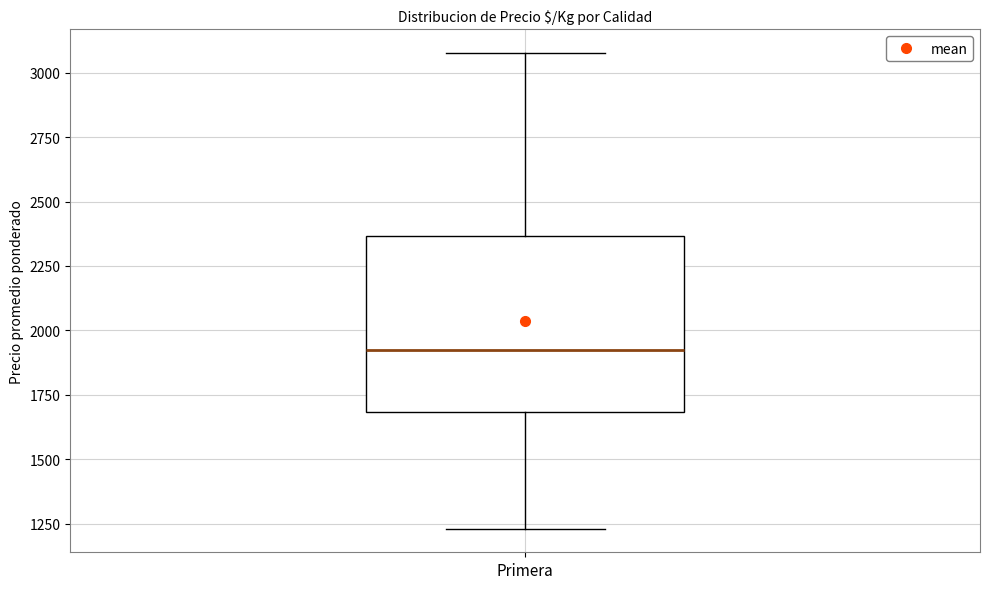

Where does the median line of the box for Primera sit on the y-axis? The values are not printed on the chart, so give them approximately, as read against the axis.

1900